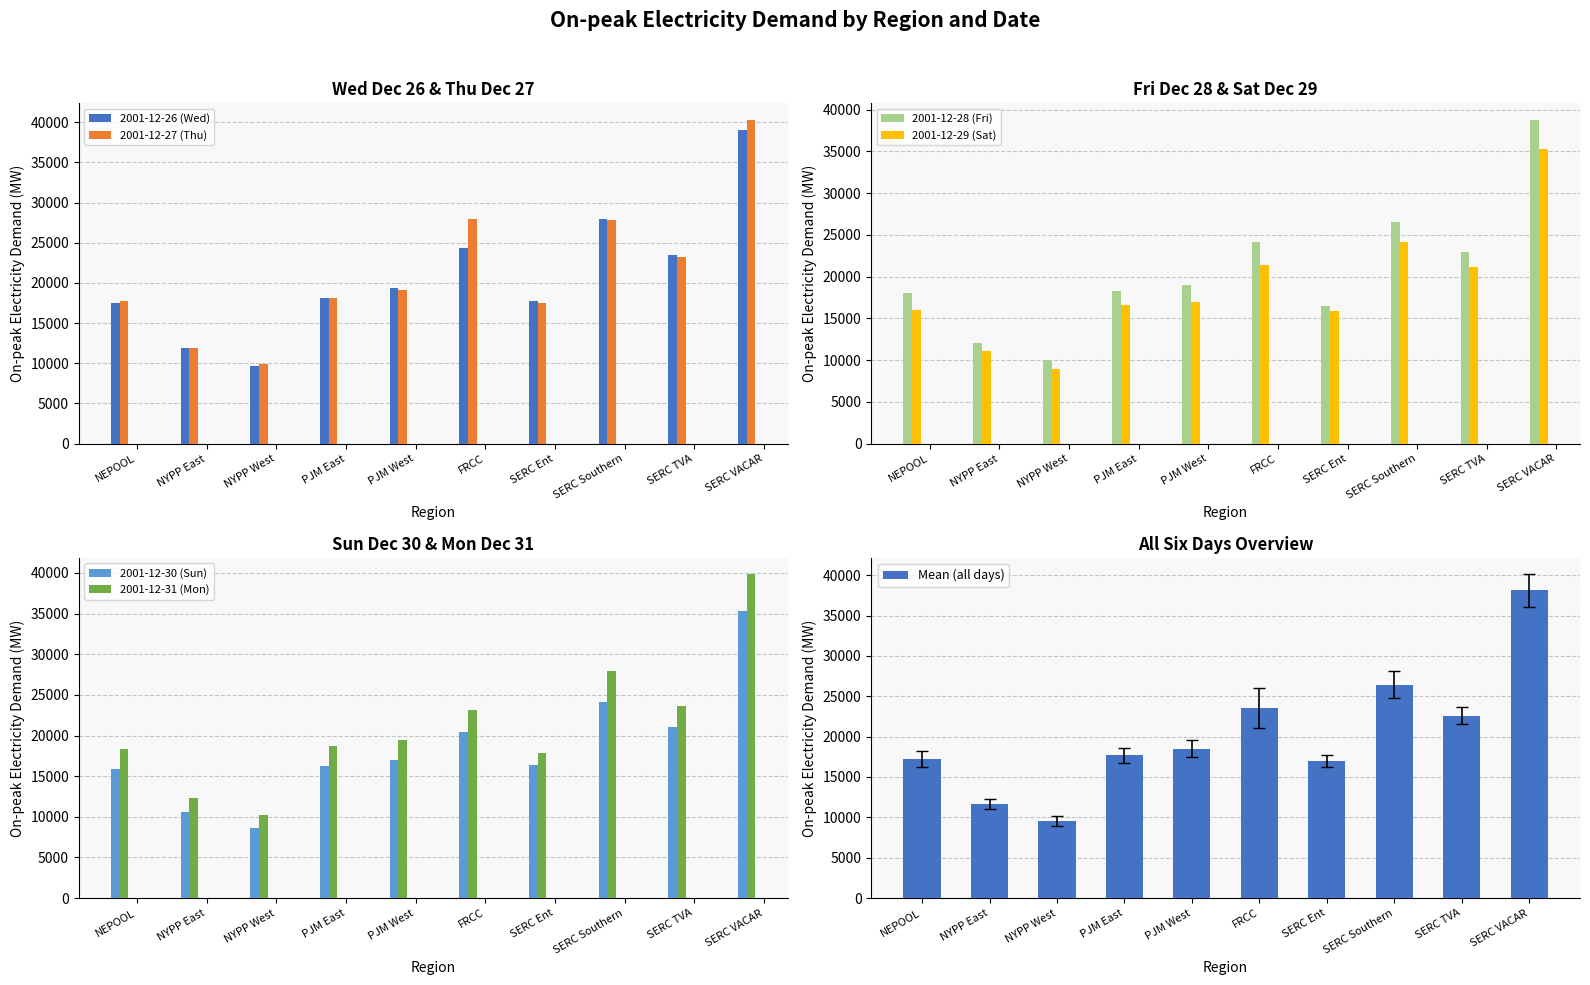

What are all the series names shown in the legend?

2001-12-26 (Wed), 2001-12-27 (Thu), 2001-12-28 (Fri), 2001-12-29 (Sat), 2001-12-30 (Sun), 2001-12-31 (Mon)